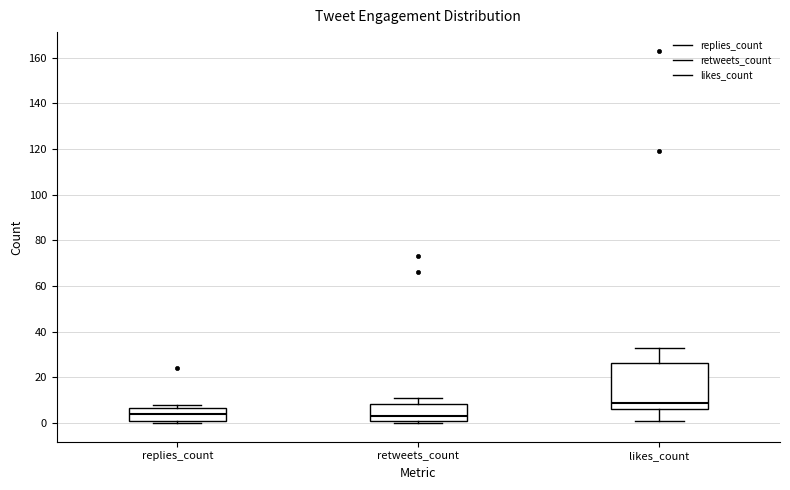

Which box is the tallest, from its lower edge to its upper edge?

likes_count